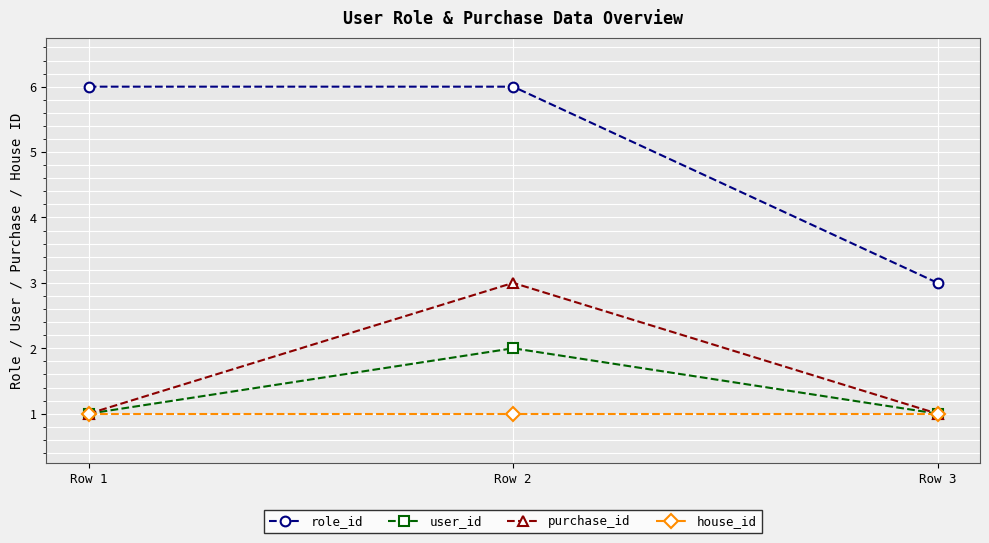

Which series has the largest total across all categories?

role_id